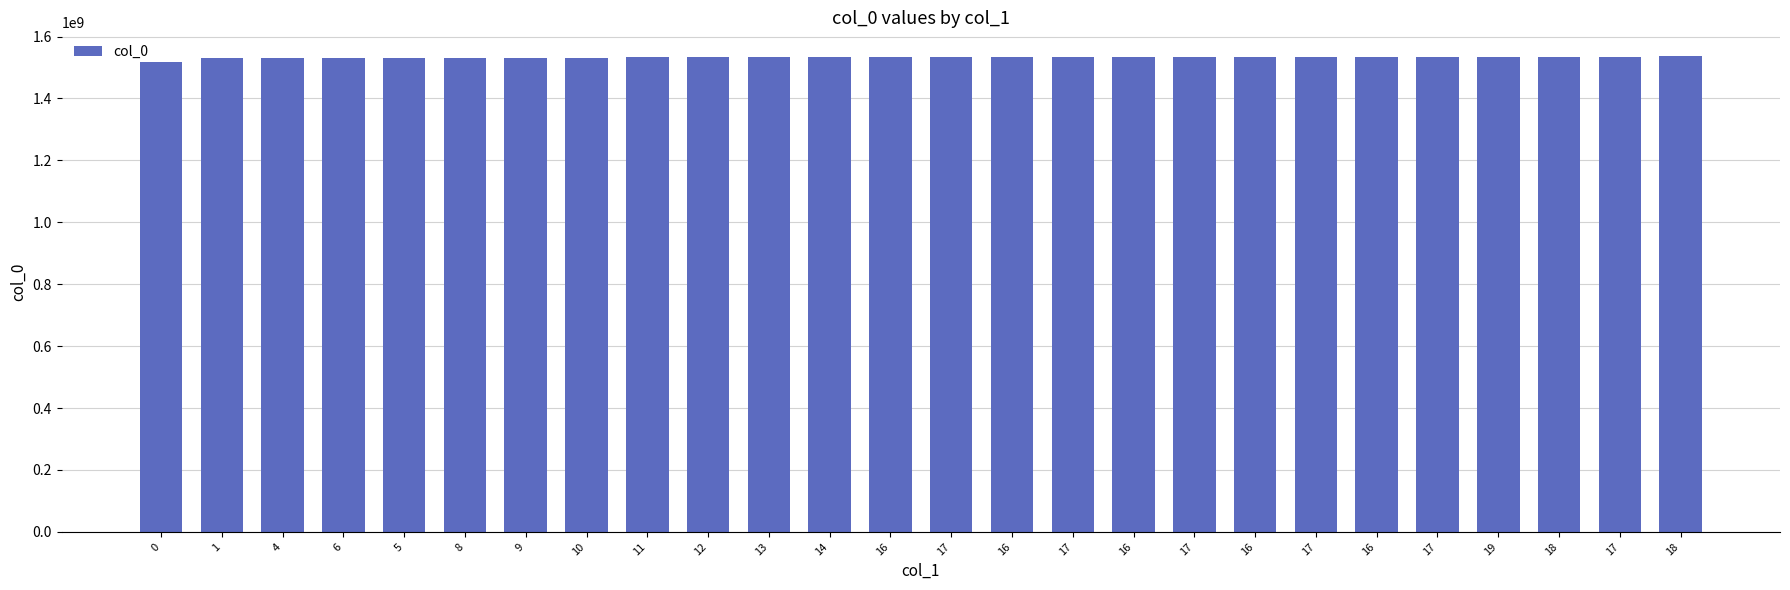

What is the value of the 21st bar from the left?

1533060552